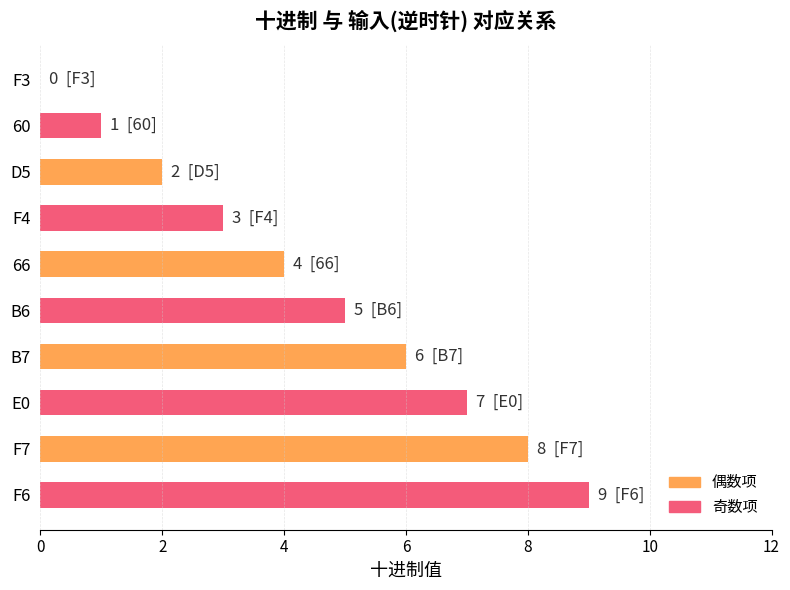

How many values are between 2 and 7?

6